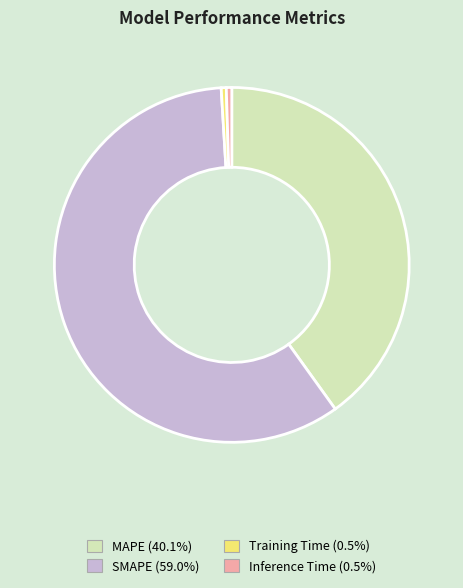

Is it true that SMAPE is 73% of the pie?

False